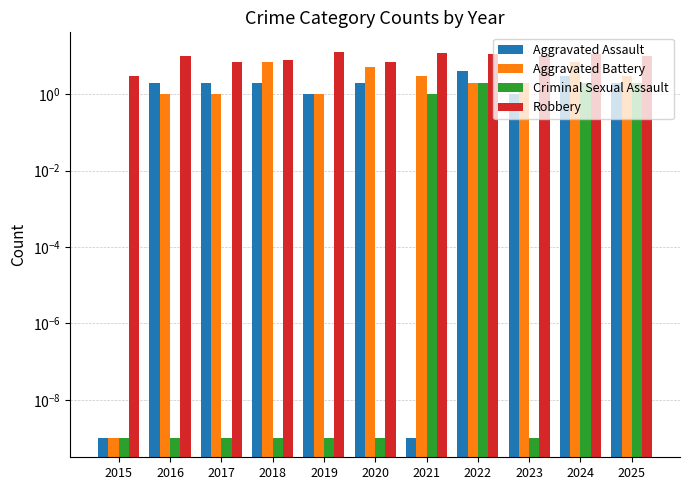

List the labels in order of Criminal Sexual Assault value, smallest first.

2015, 2016, 2017, 2018, 2019, 2020, 2023, 2021, 2022, 2024, 2025